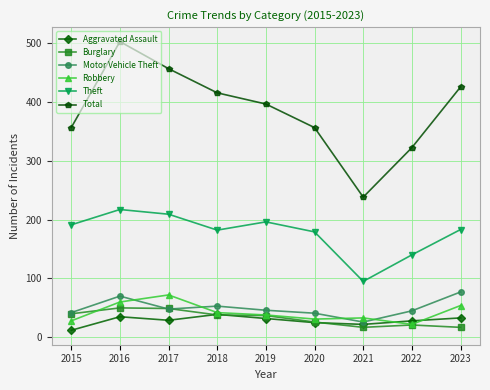

True or false: Aggravated Assault and Burglary intersect in this chart.

True